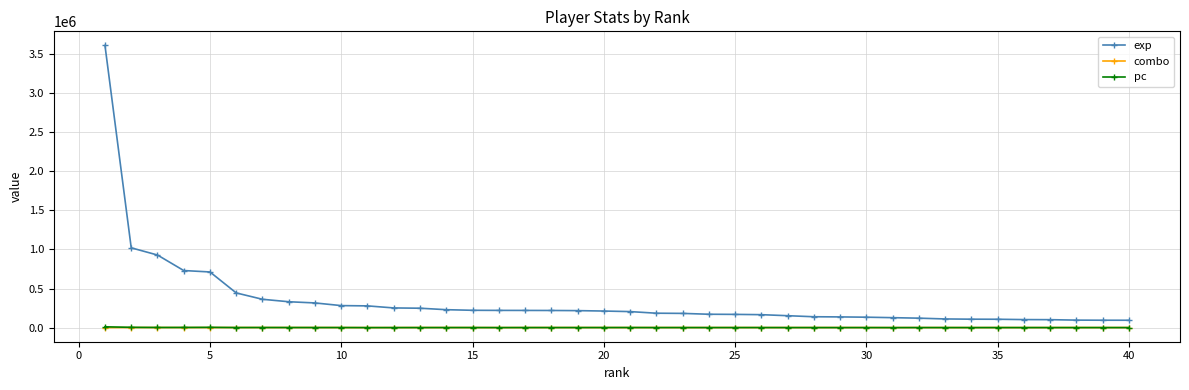

What is the maximum value shown in the chart?

3607088